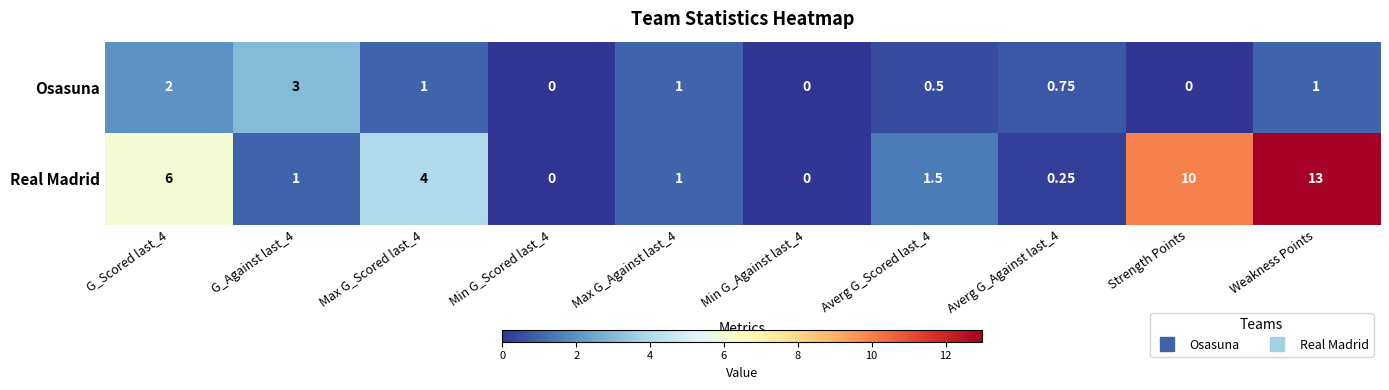

How many categories are shown in the chart?

10